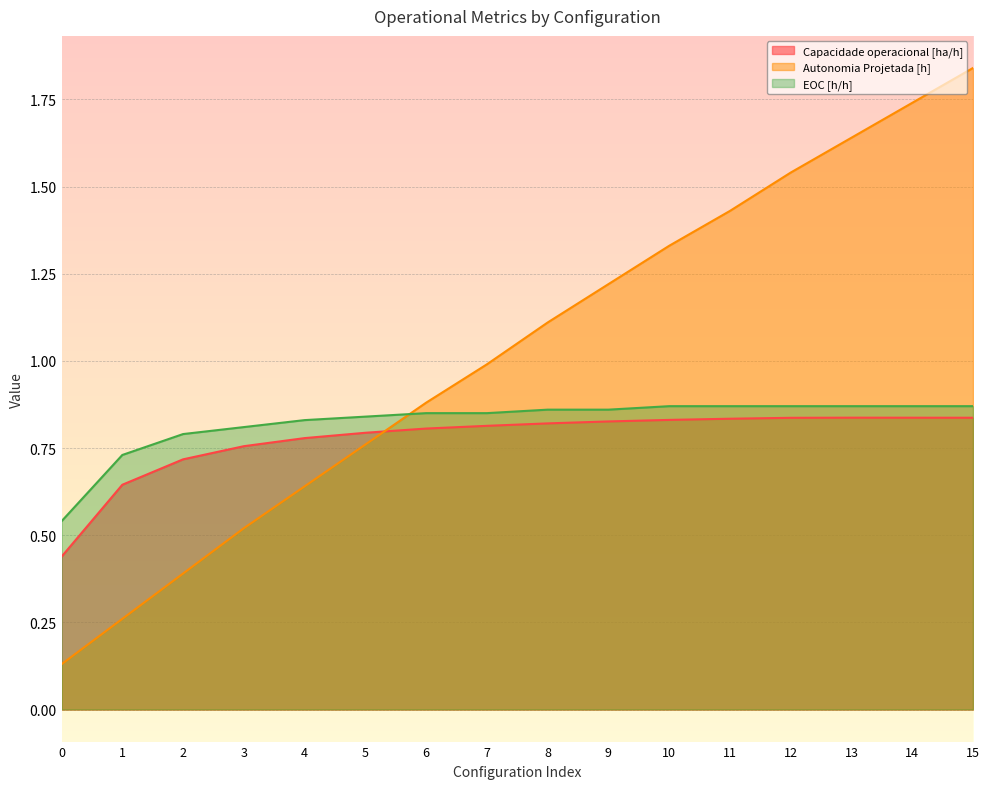

At how many categories does at least one series exceed 0?

16